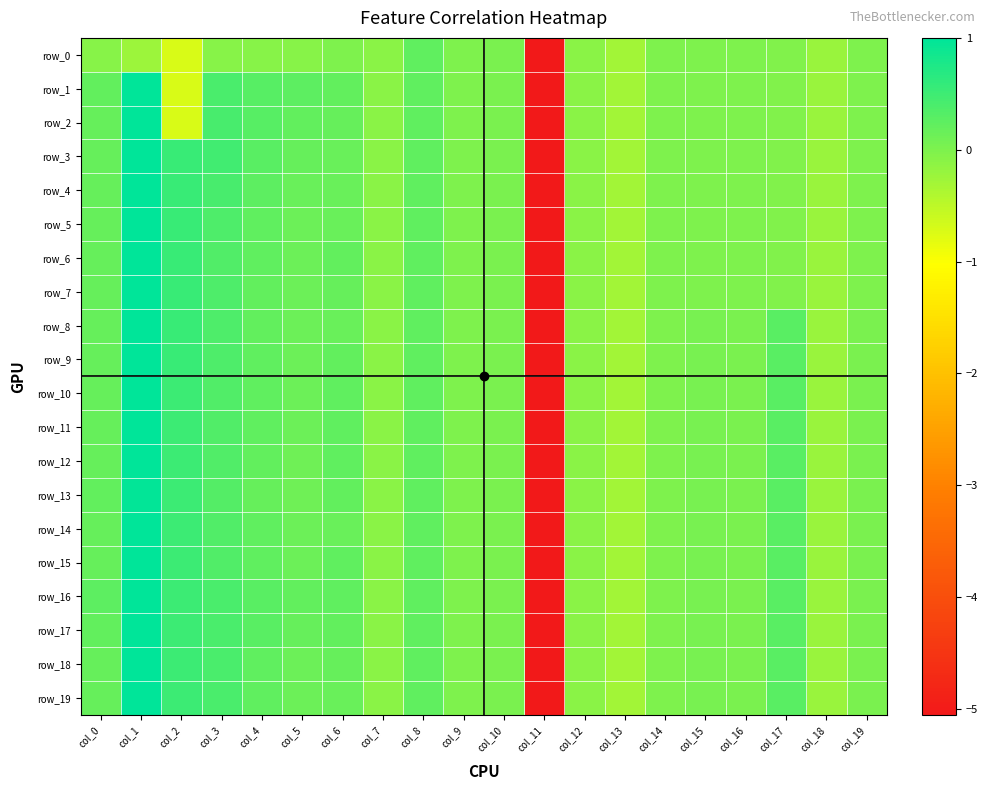

At which category does the chart reach its peak across all series?

col_1